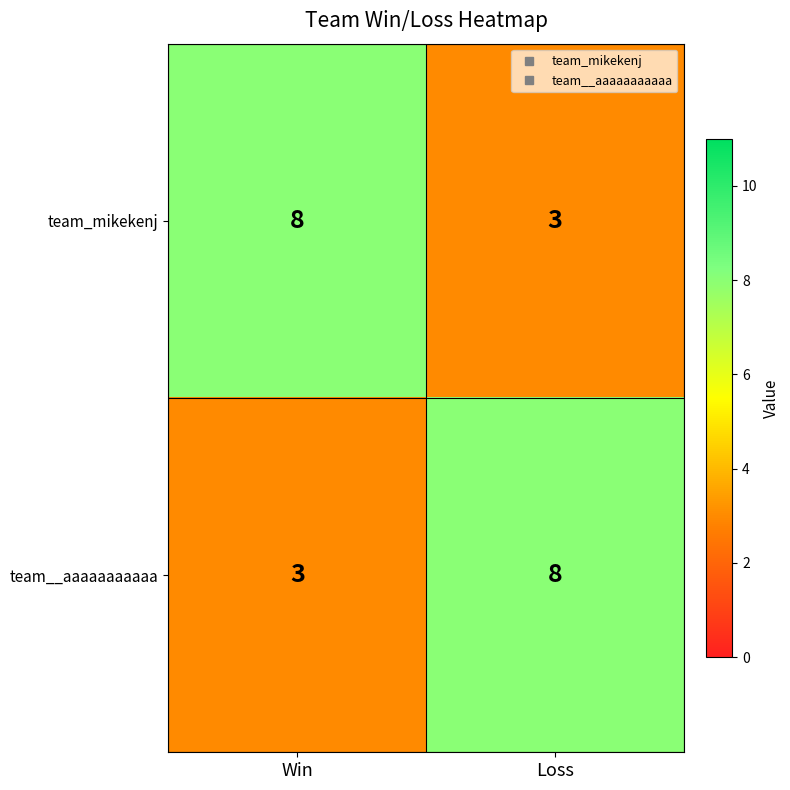

What is the difference between the maximum and minimum values in the team__aaaaaaaaaaa series?

5